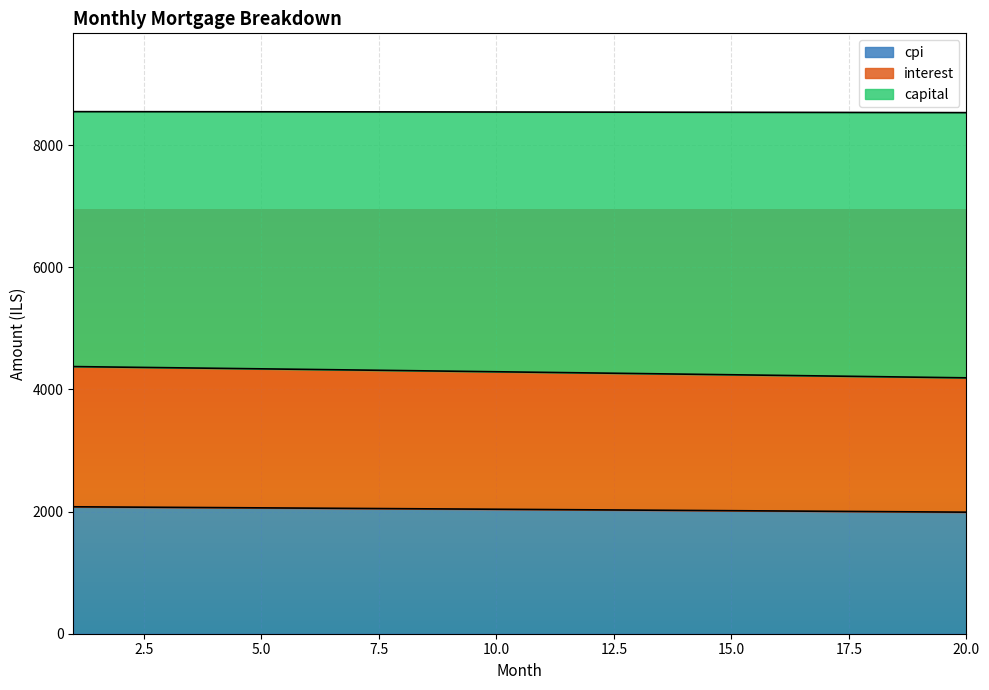

At which label does cpi reach its minimum?

20